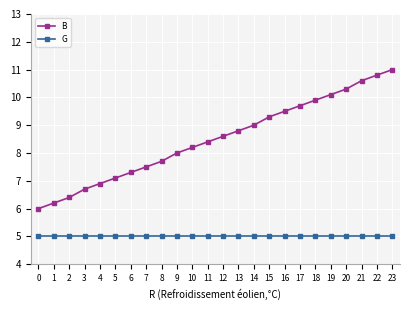

Which series changed the most between 12 and 17?

B